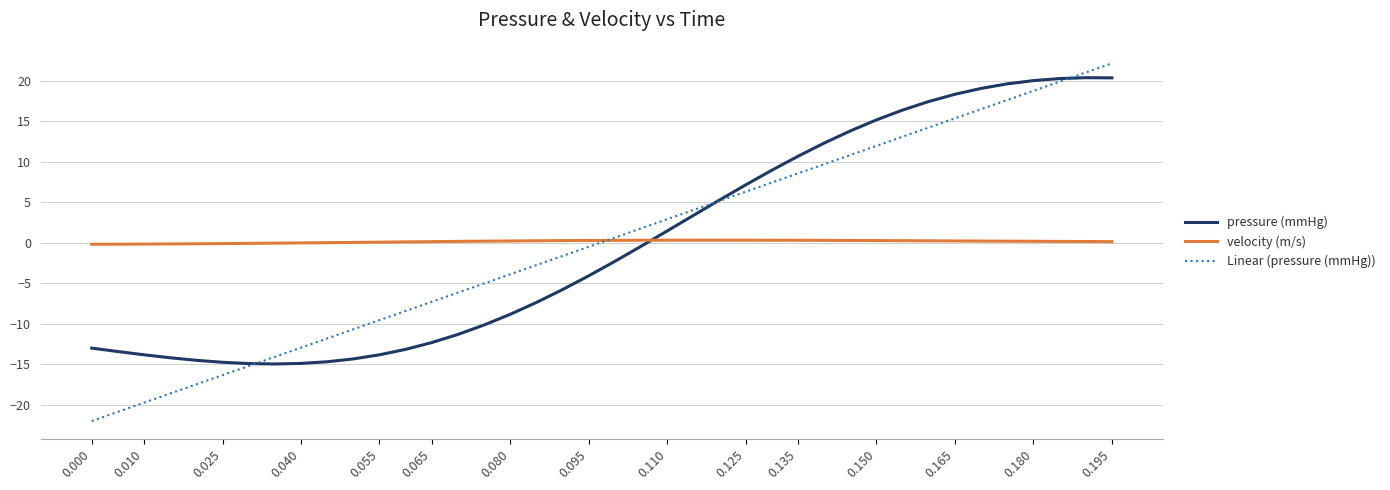

What is the smallest value displayed?

-22.0